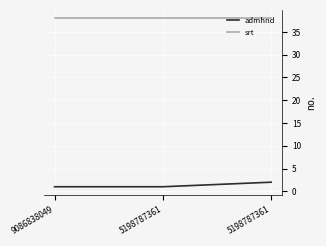

Does the chart have visible grid lines?

Yes